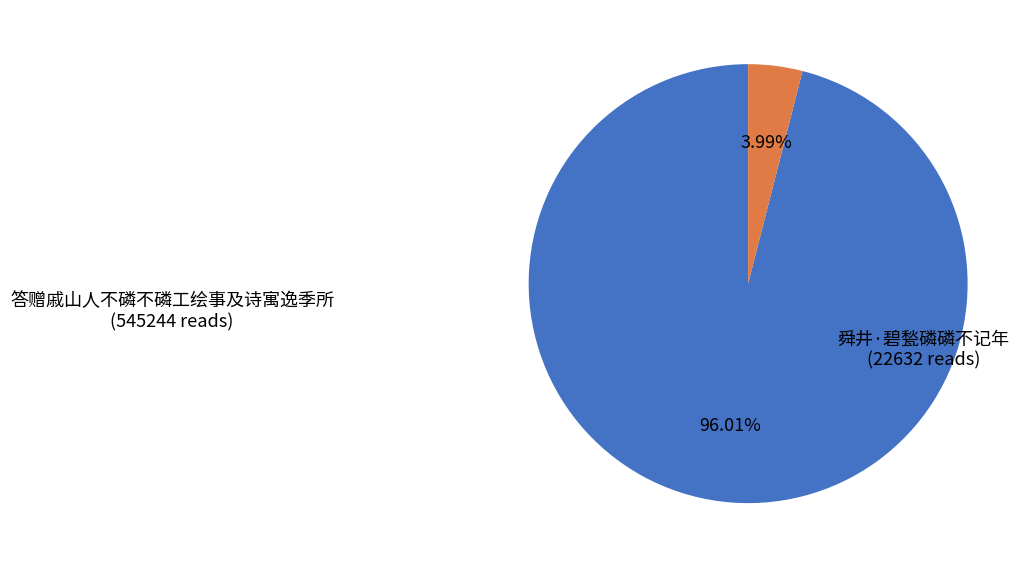

To the nearest percent, what is the combined percentage of 答赠戚山人不磷不磷工绘事及诗寓逸季所 and 舜井·碧甃磷磷不记年?

100%